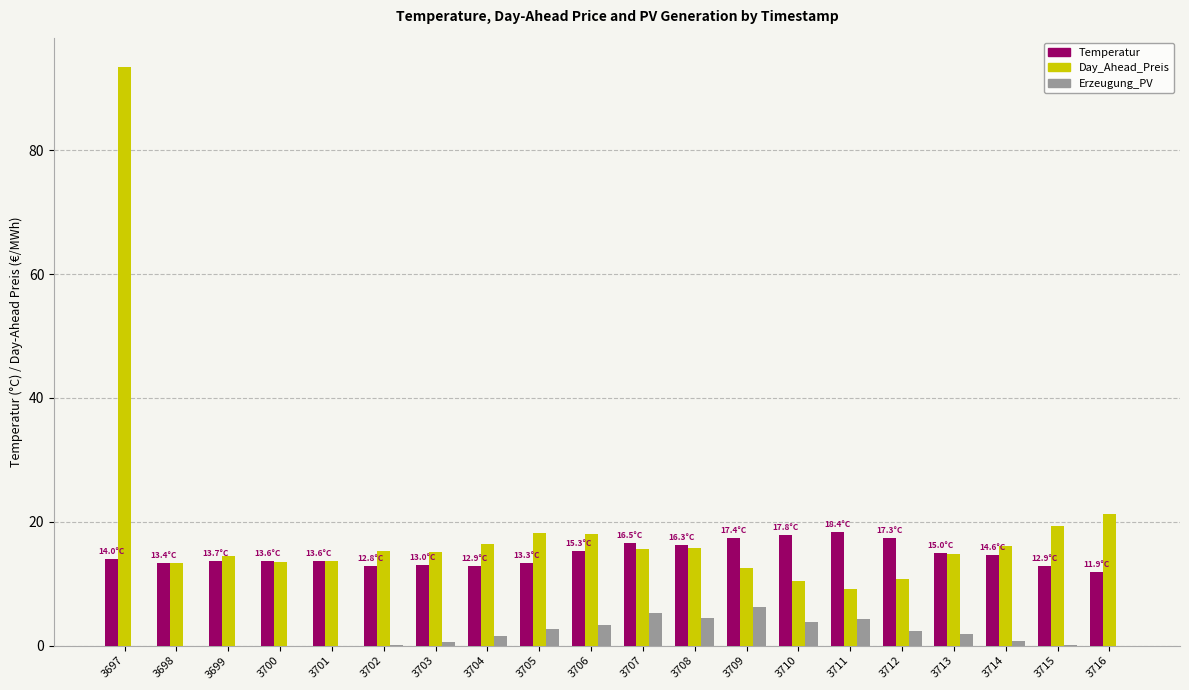

Count the number of categories in the chart.

20